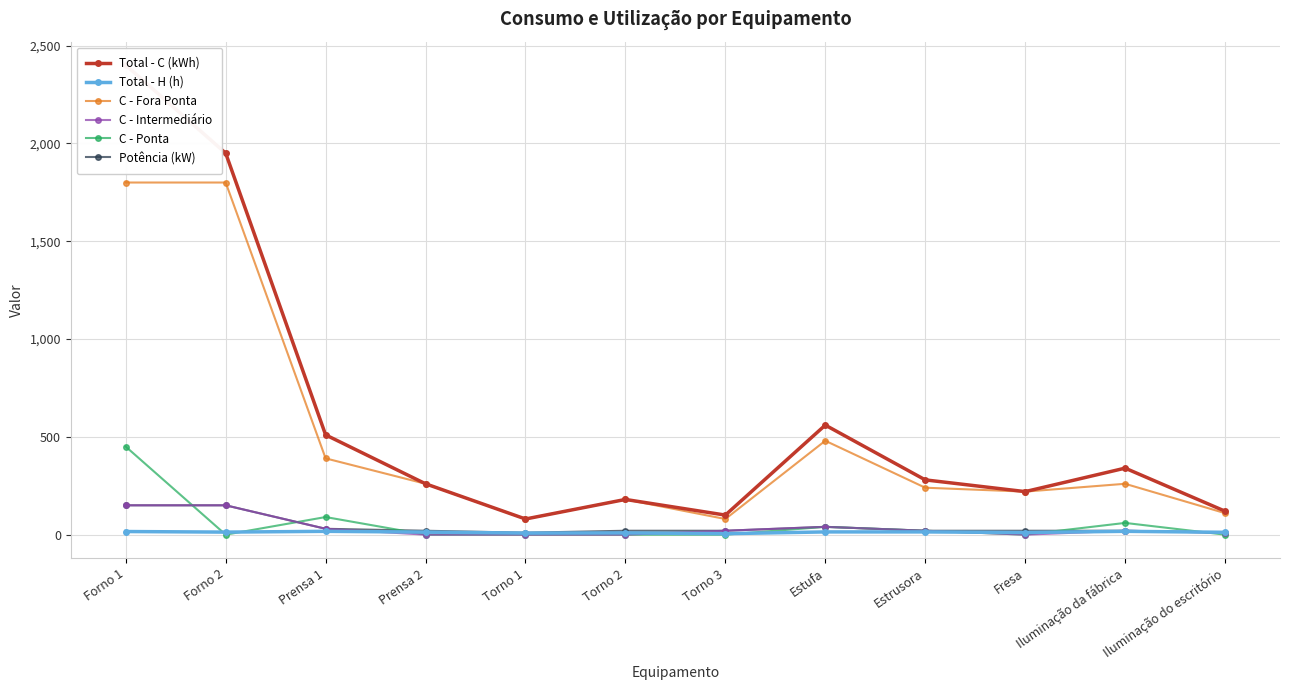

What are all the series names shown in the legend?

Total - C (kWh), Total - H (h), C - Fora Ponta, C - Intermediário, C - Ponta, Potência (kW)